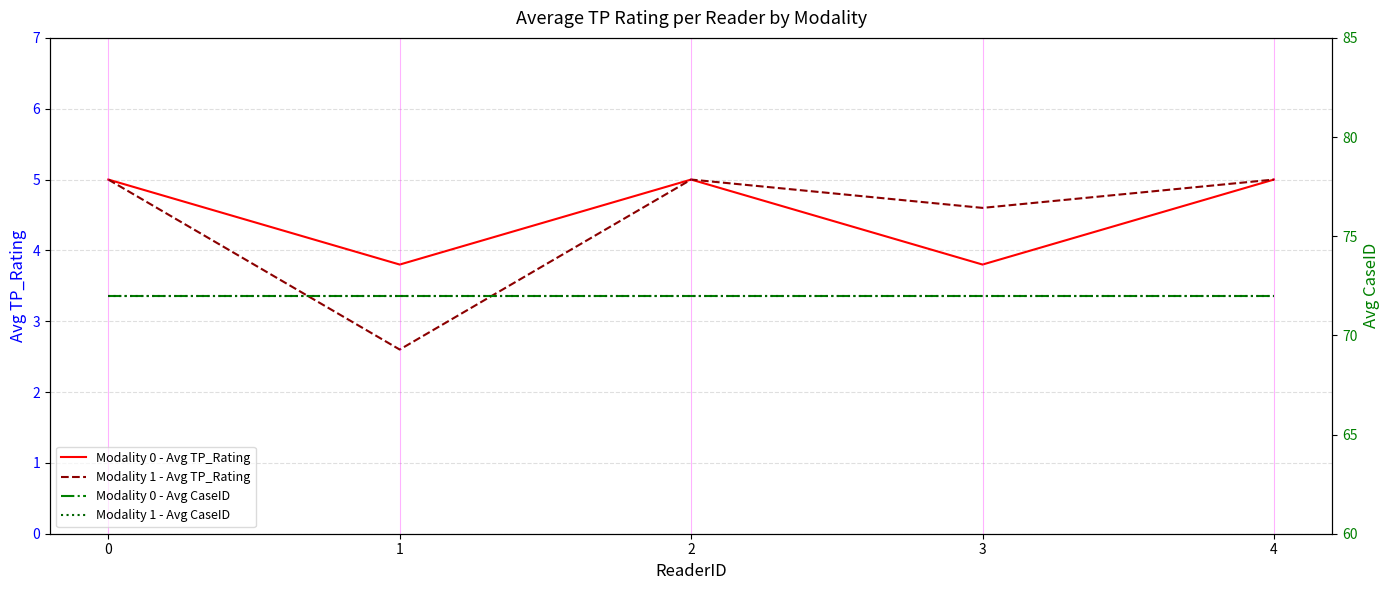

Is it true that Modality 0 - Avg TP_Rating equals 0.8 at 1?

False